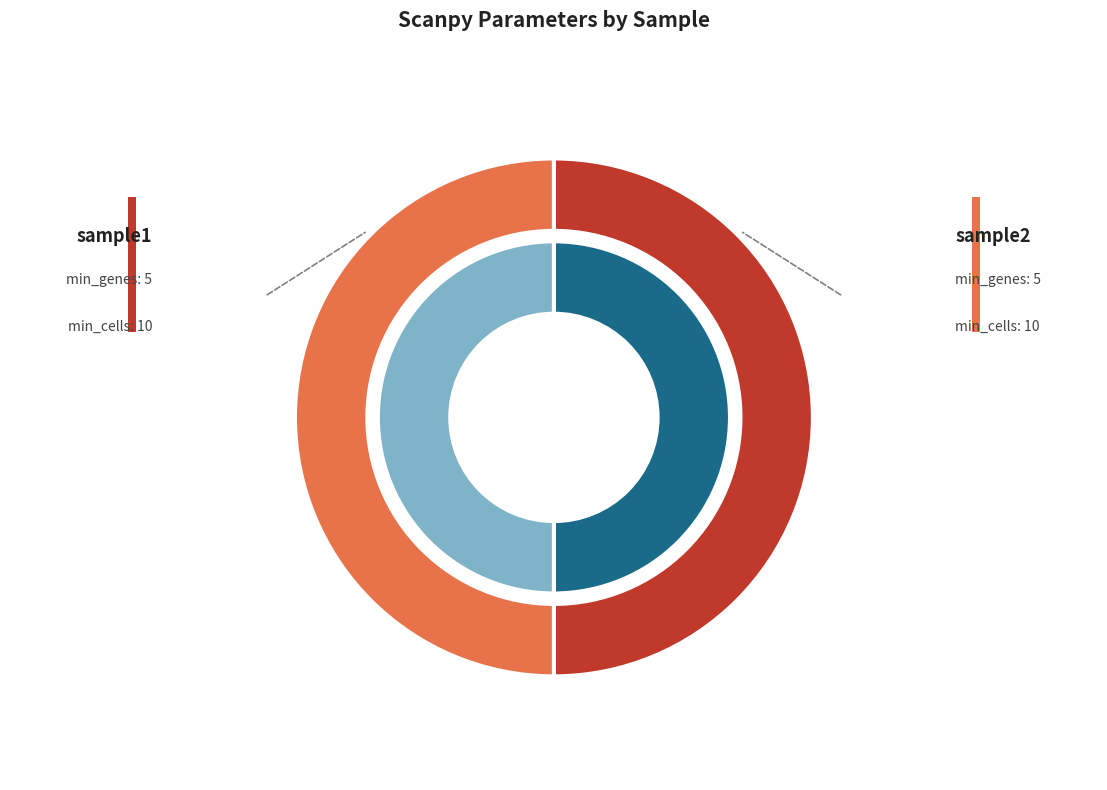

Which category has the biggest portion of the pie?

sample1